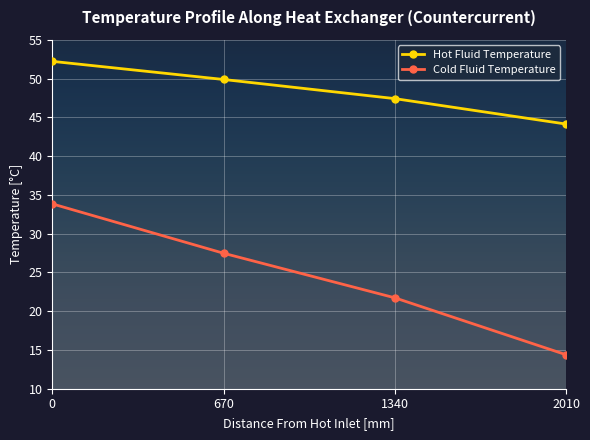

How many lines are shown in the chart?

2